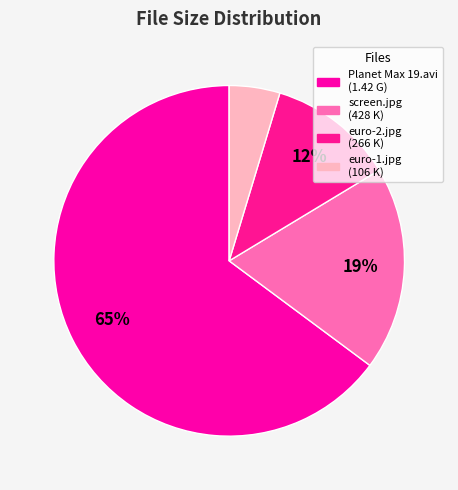

How many slices are in this pie chart?

4